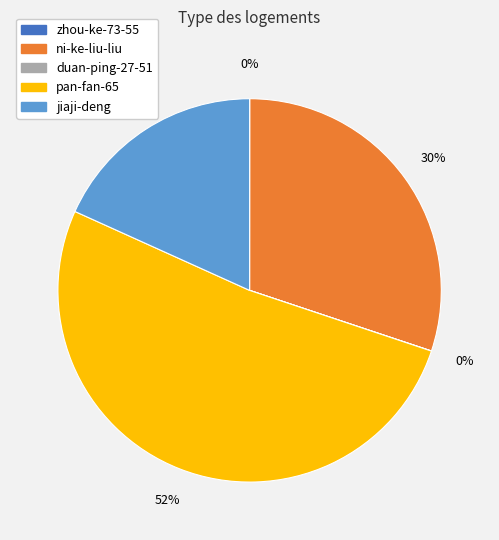

To the nearest percent, what is the average slice percentage?

20%